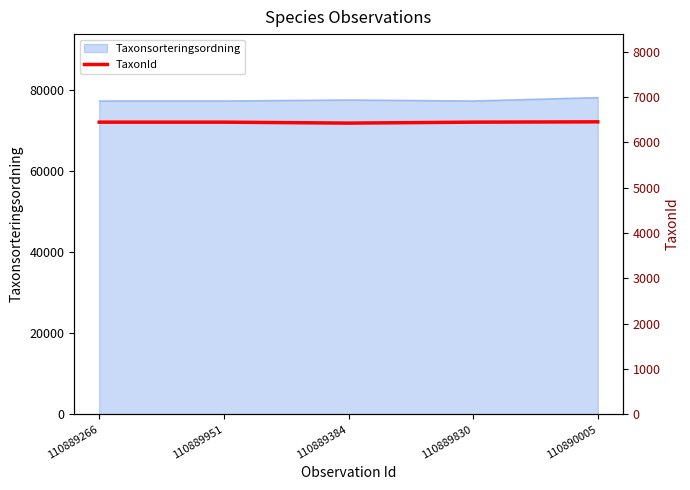

How many data points are above 6446?

1